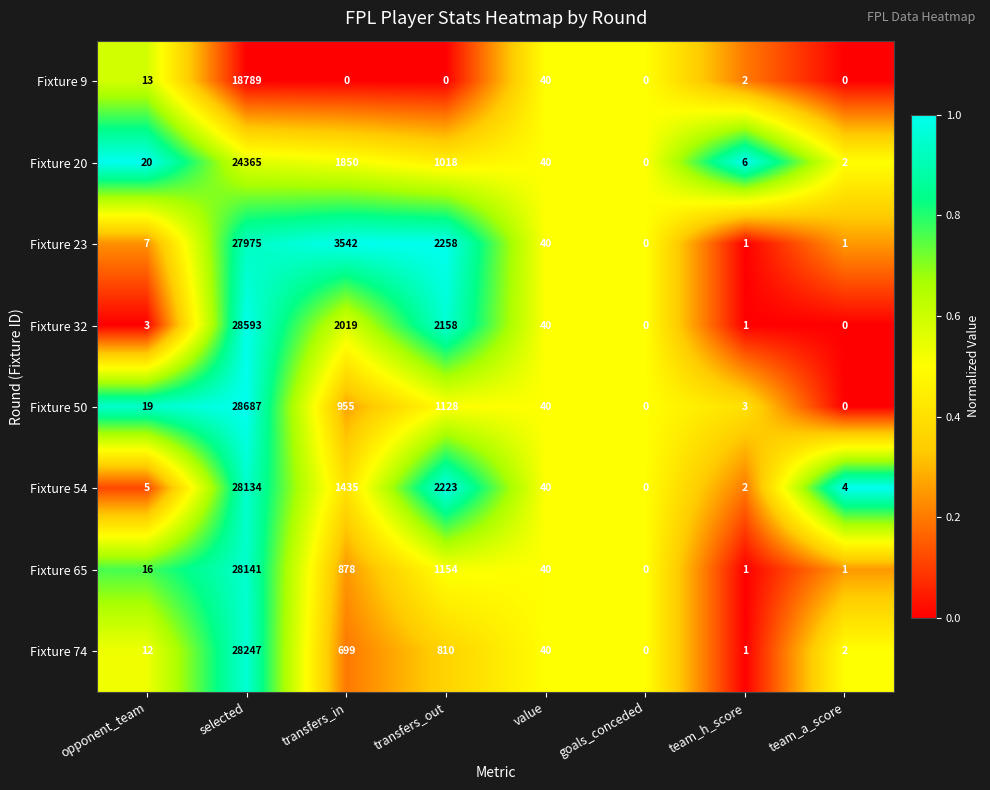

Which series has the largest total across all categories?

Fixture 23